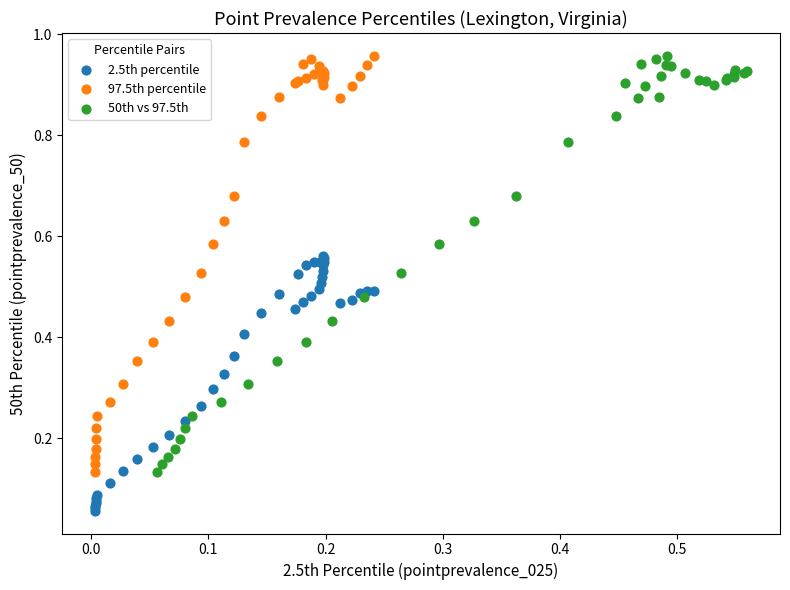

Which series reaches the minimum Y coordinate?

2.5th percentile